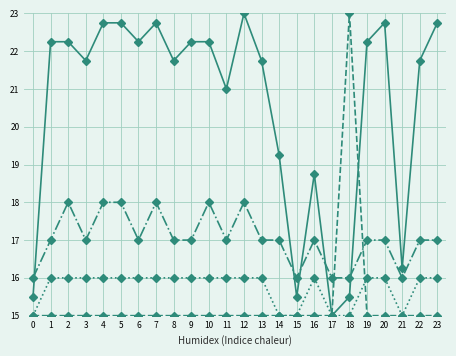

What is the total value across all series at 5?

71.8